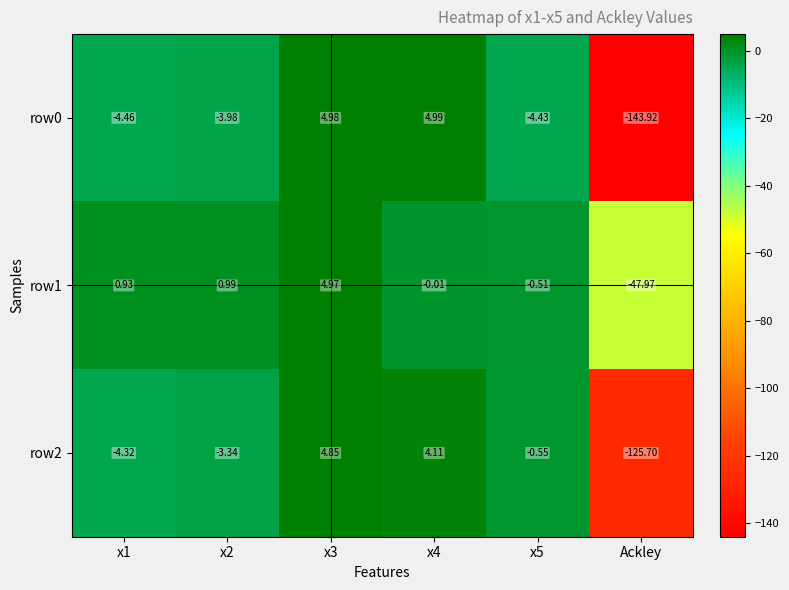

What is the total value across all series at x2?

-6.3